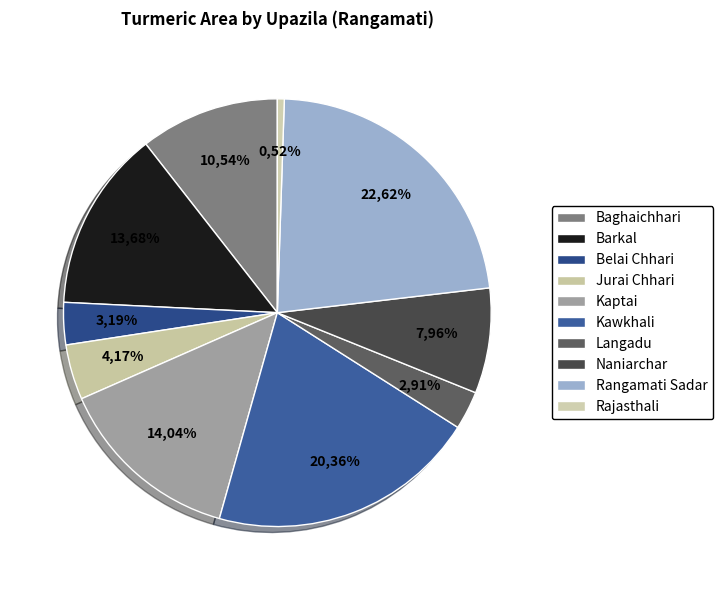

Is Naniarchar the majority of the pie?

No